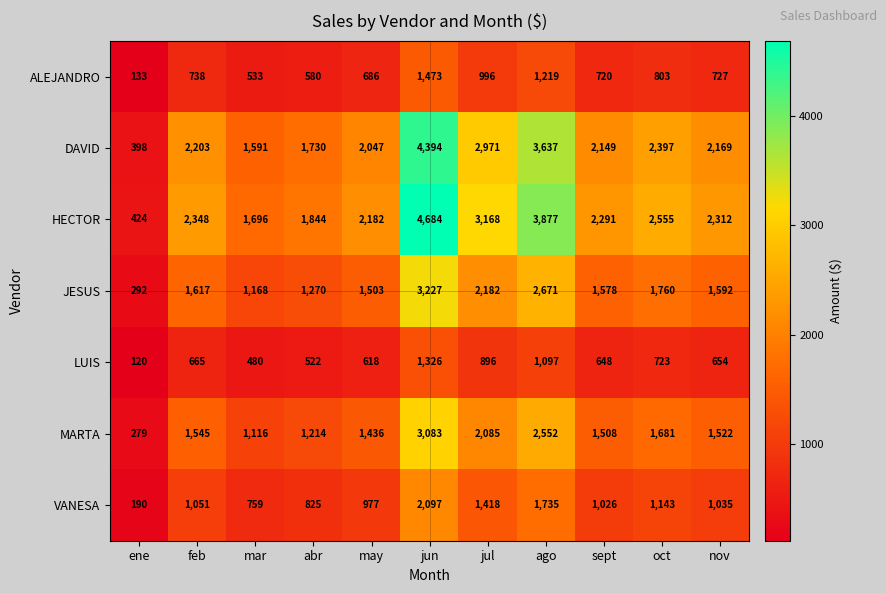

Rank the series at sept from highest to lowest value.

HECTOR, DAVID, JESUS, MARTA, VANESA, ALEJANDRO, LUIS